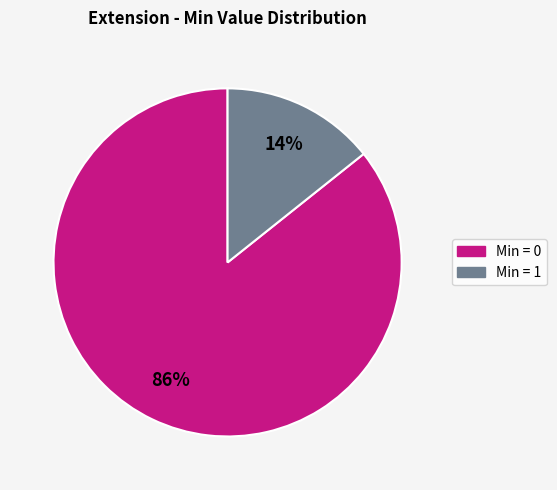

Count the number of slices in the pie.

2